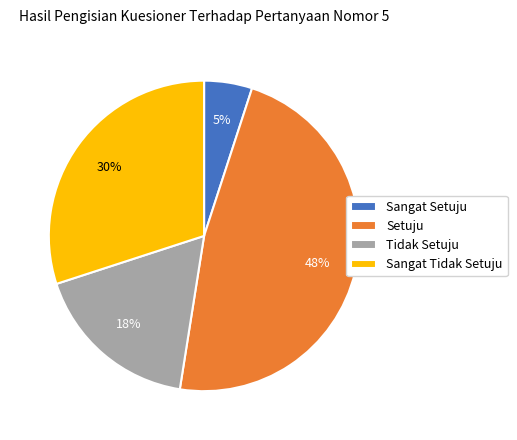

Rank the categories by value from highest to lowest.

Setuju, Sangat Tidak Setuju, Tidak Setuju, Sangat Setuju